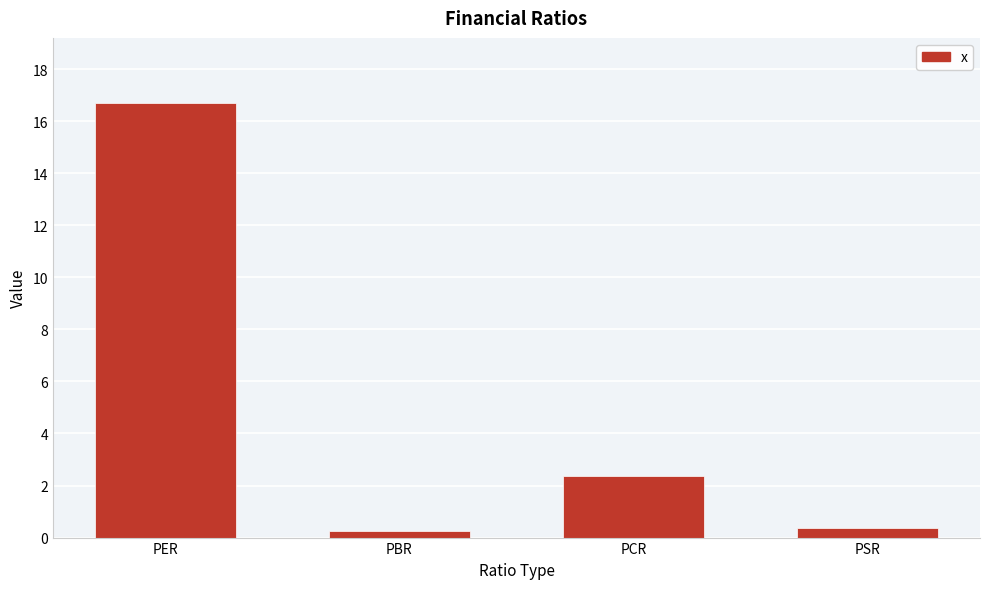

The value at PCR is 2.4. True or false?

True